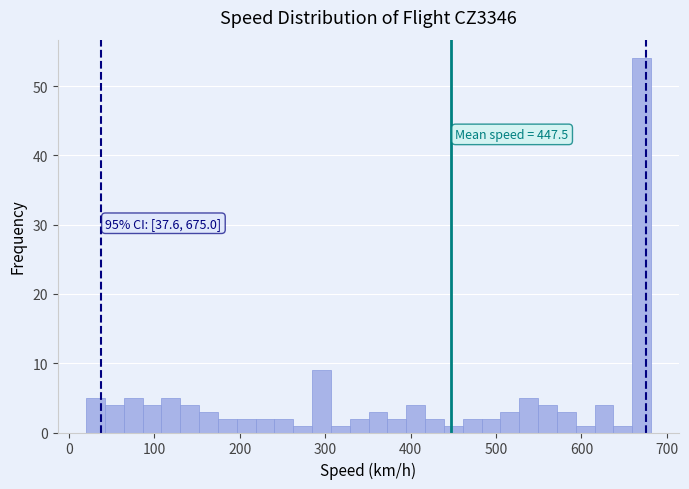

Read against the x-axis, roughly where is the centre of the tallest bar?

670